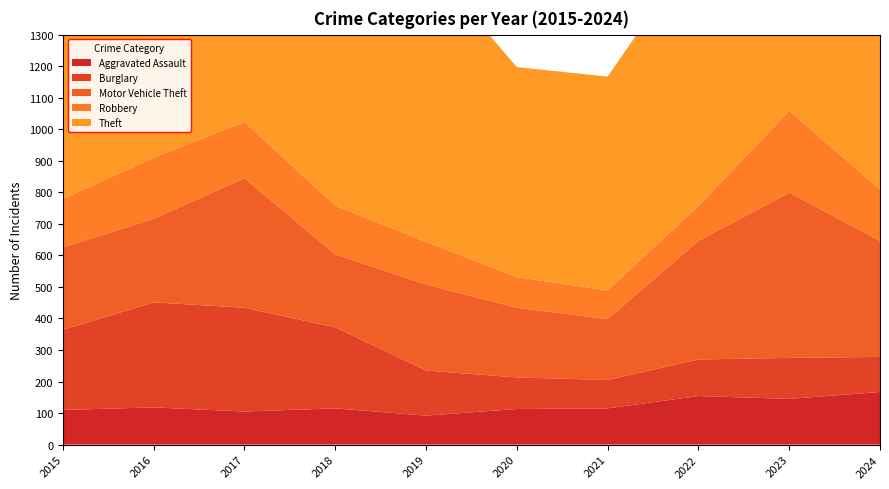

Reading left to right, extract all data points from this chart.

Aggravated Assault: 110	118	105	115	92	113	115	154	145	167
Burglary: 254	333	329	257	143	100	90	116	130	111
Motor Vehicle Theft: 261	265	411	231	273	221	193	376	524	368
Robbery: 154	194	178	155	135	97	91	111	259	164
Theft: 874	984	892	868	891	666	678	827	961	1148